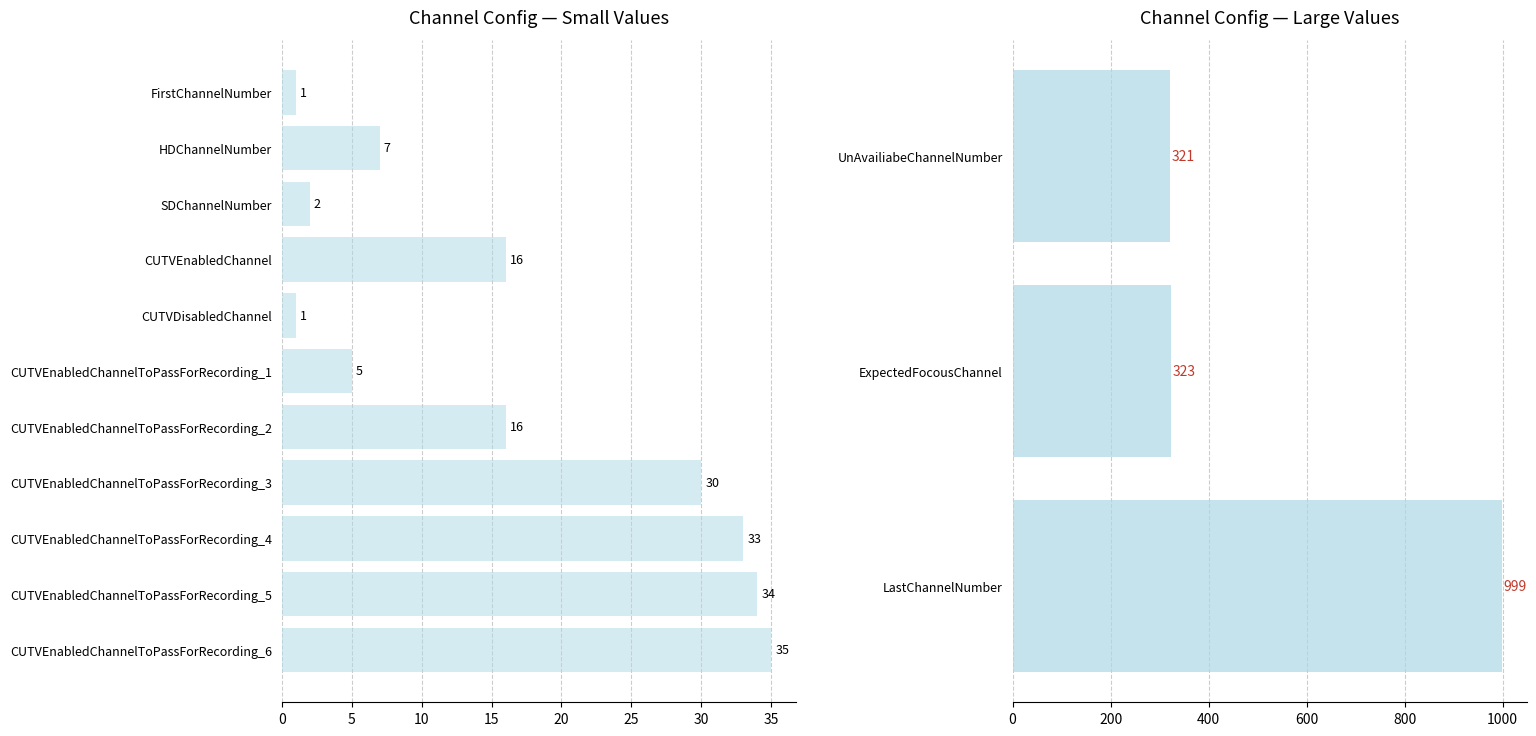

Is it true that the value at LastChannelNumber is 674?

False